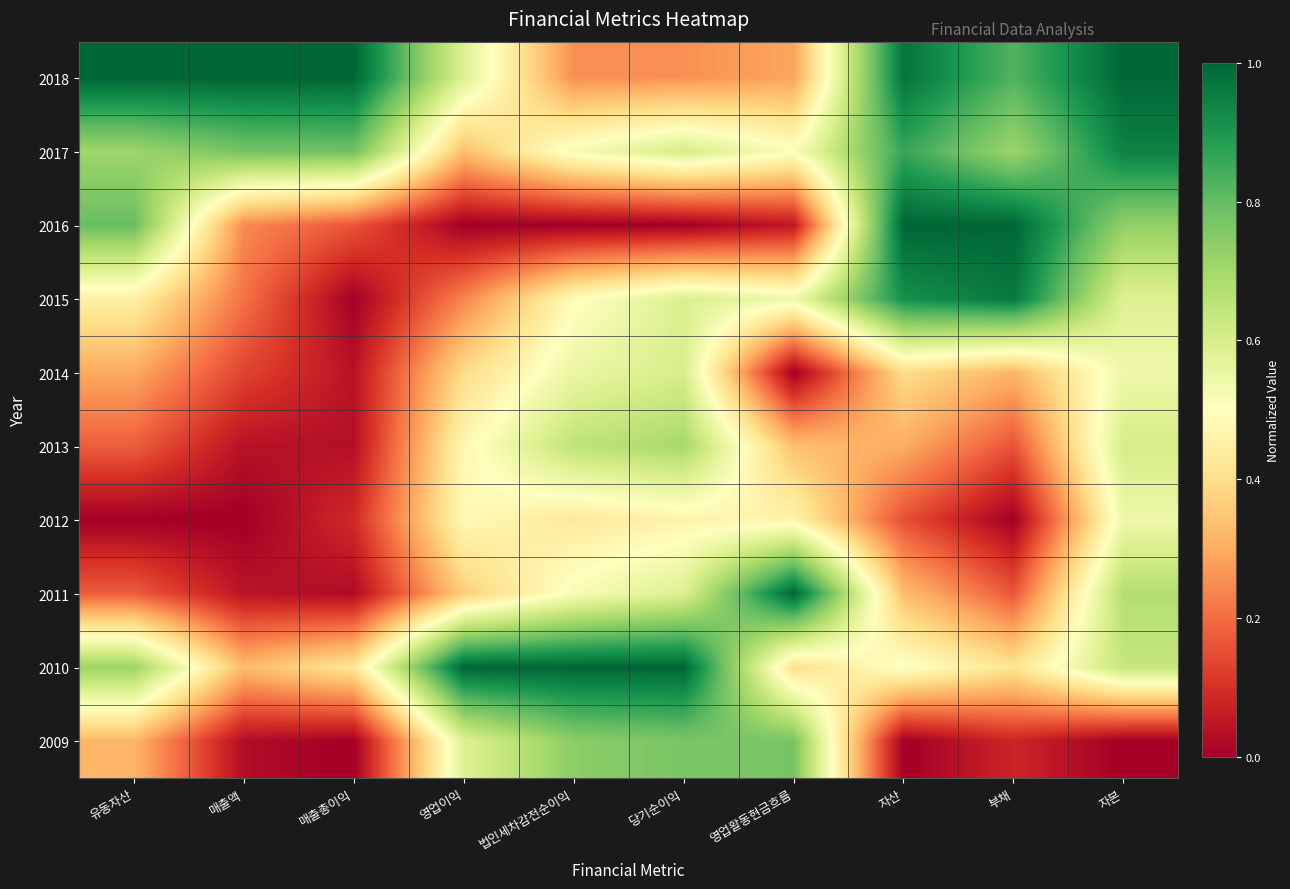

Reading left to right, extract all data points from this chart.

2018: 유동자산=1.0	매출액=1.0	매출총이익=1.0	영업이익=0.6	법인세차감전순이익=0.3	당기순이익=0.3	영업활동현금흐름=0.3	자산=1.0	부채=0.8	자본=1.0
2017: 유동자산=0.7	매출액=0.8	매출총이익=0.8	영업이익=0.3	법인세차감전순이익=0.5	당기순이익=0.6	영업활동현금흐름=0.5	자산=0.9	부채=0.7	자본=0.9
2016: 유동자산=0.8	매출액=0.2	매출총이익=0.2	영업이익=0.0	법인세차감전순이익=0.0	당기순이익=0.0	영업활동현금흐름=0.1	자산=1.0	부채=1.0	자본=0.7
2015: 유동자산=0.5	매출액=0.2	매출총이익=0.0	영업이익=0.2	법인세차감전순이익=0.5	당기순이익=0.6	영업활동현금흐름=0.5	자산=0.9	부채=1.0	자본=0.6
2014: 유동자산=0.3	매출액=0.1	매출총이익=0.0	영업이익=0.4	법인세차감전순이익=0.6	당기순이익=0.6	영업활동현금흐름=0.0	자산=0.4	부채=0.3	자본=0.5
2013: 유동자산=0.2	매출액=0.0	매출총이익=0.0	영업이익=0.5	법인세차감전순이익=0.7	당기순이익=0.7	영업활동현금흐름=0.3	자산=0.3	부채=0.2	자본=0.6
2012: 유동자산=0.0	매출액=0.0	매출총이익=0.1	영업이익=0.5	법인세차감전순이익=0.4	당기순이익=0.5	영업활동현금흐름=0.5	자산=0.2	부채=0.0	자본=0.5
2011: 유동자산=0.2	매출액=0.0	매출총이익=0.0	영업이익=0.4	법인세차감전순이익=0.5	당기순이익=0.6	영업활동현금흐름=1.0	자산=0.3	부채=0.2	자본=0.7
2010: 유동자산=0.7	매출액=0.3	매출총이익=0.4	영업이익=1.0	법인세차감전순이익=1.0	당기순이익=1.0	영업활동현금흐름=0.4	자산=0.5	부채=0.4	자본=0.6
2009: 유동자산=0.3	매출액=0.0	매출총이익=0.0	영업이익=0.6	법인세차감전순이익=0.7	당기순이익=0.8	영업활동현금흐름=0.8	자산=0.0	부채=0.1	자본=0.0